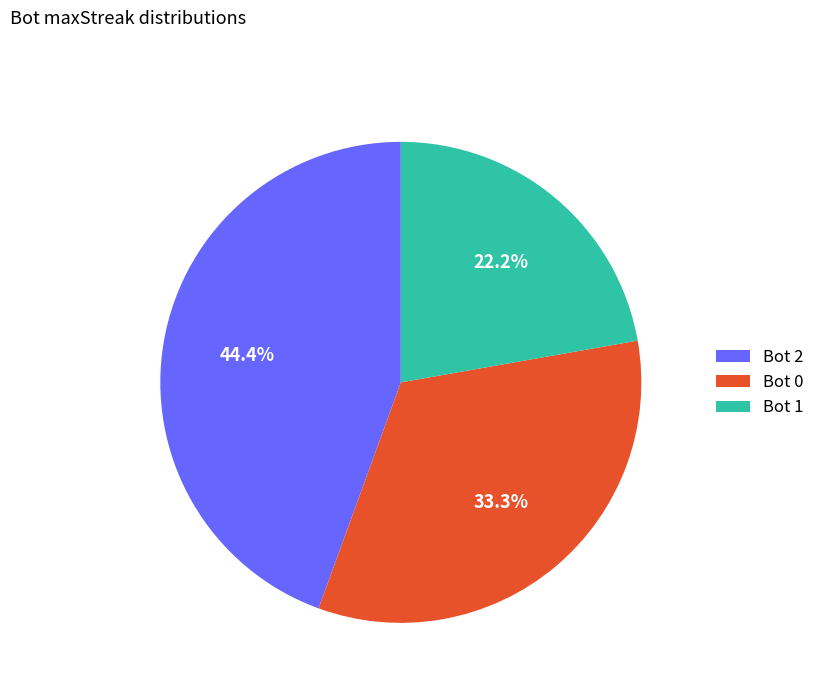

Between Bot 0 and Bot 2, which is larger?

Bot 2